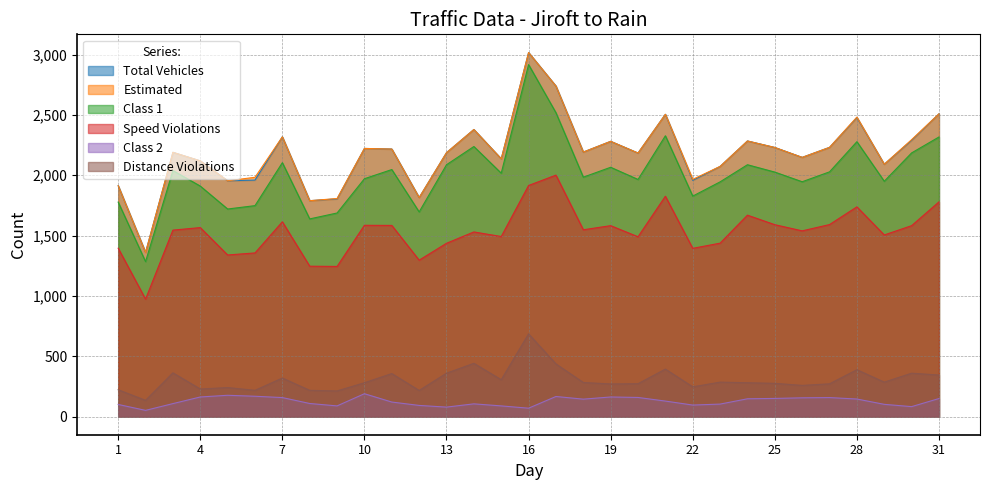

How many data points does each series have?

31